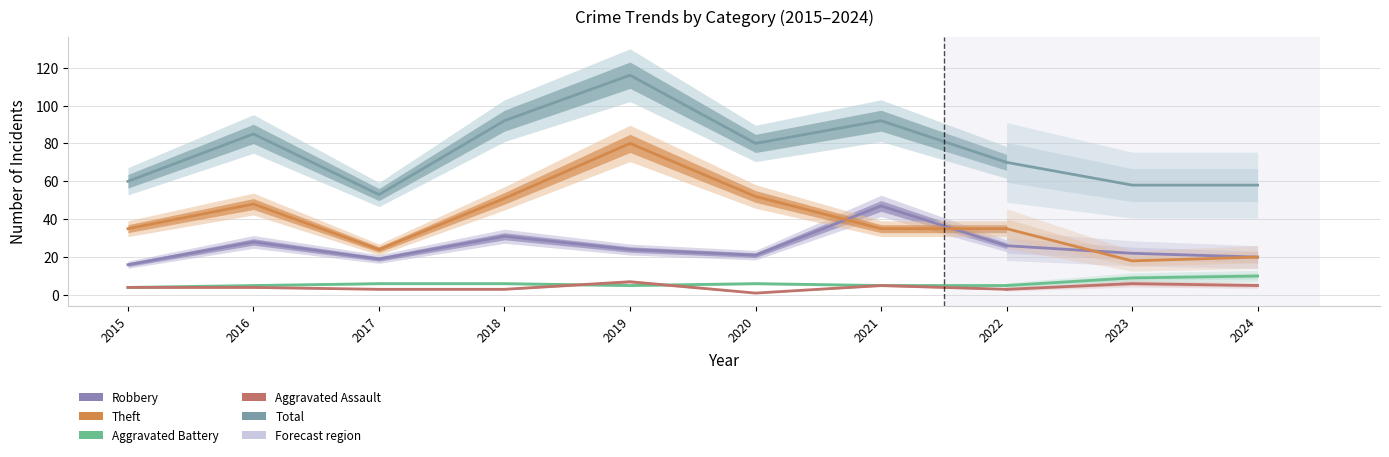

Where do Theft and Robbery first cross each other?

2020 and 2021